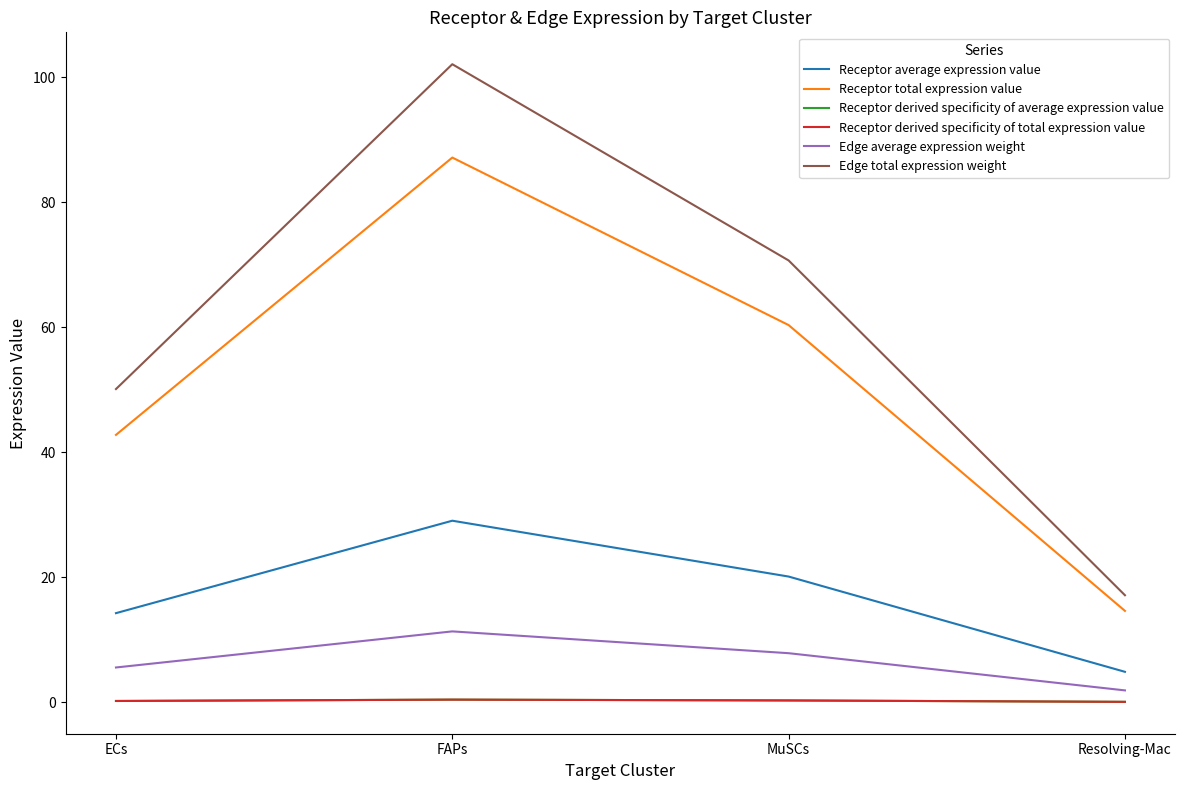

Which category has the lowest value in the Edge total expression weight series?

Resolving-Mac